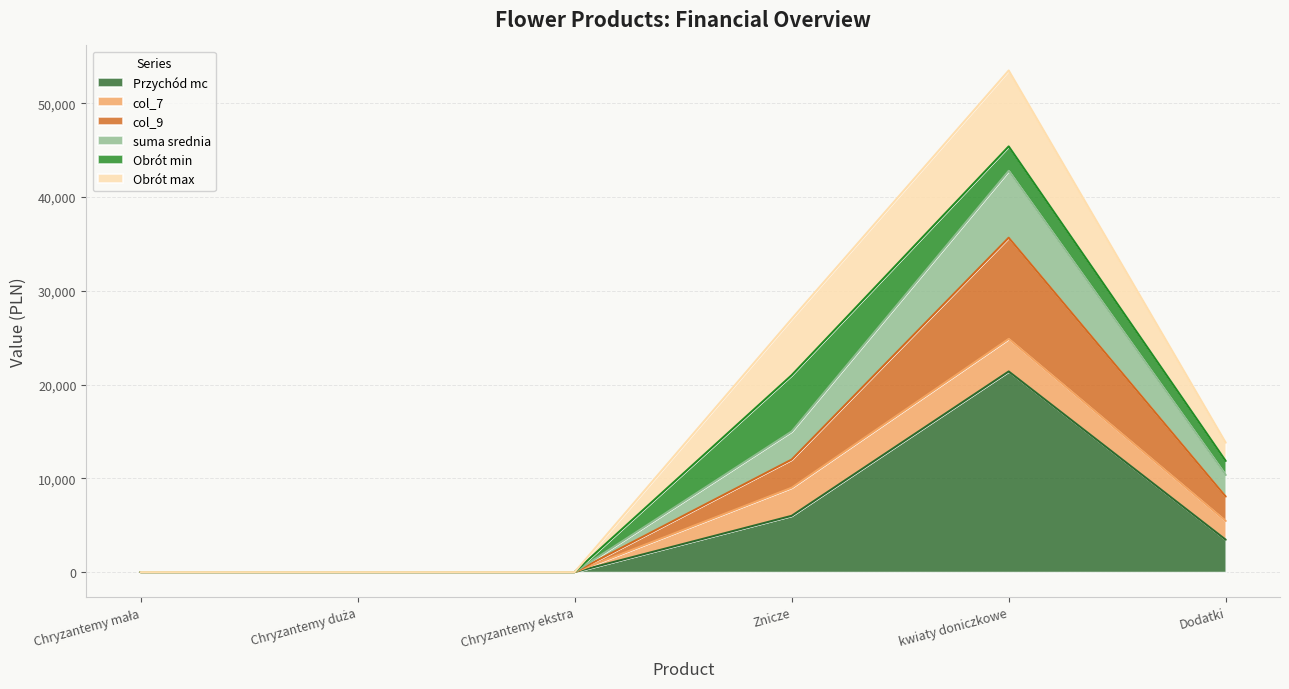

True or false: Przychód mc has a value of 0.0 at Chryzantemy mała.

True